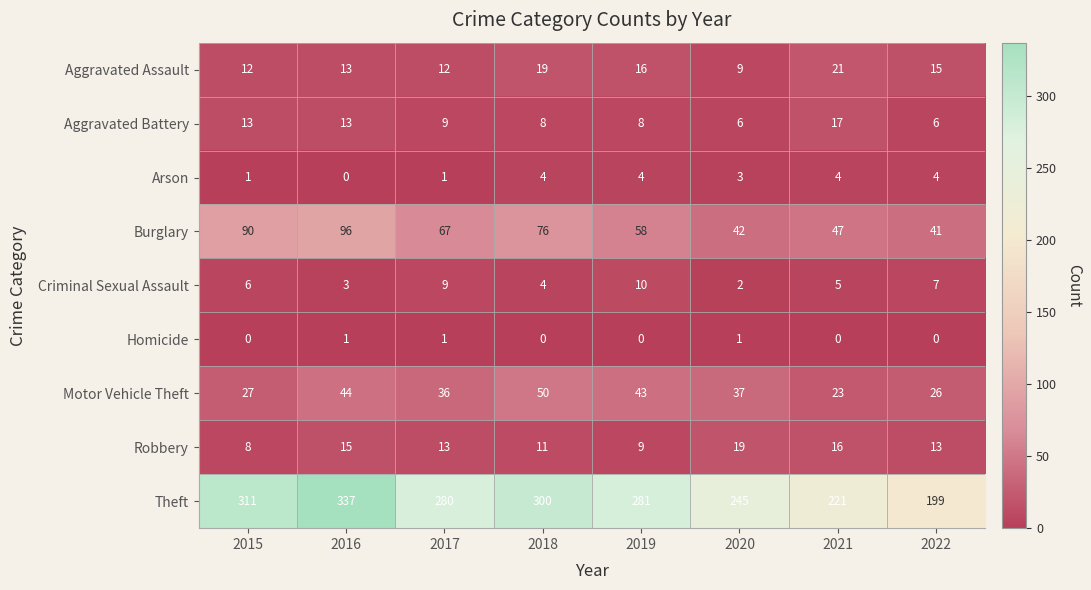

Read the Robbery value at 2022, to the nearest 5.

15